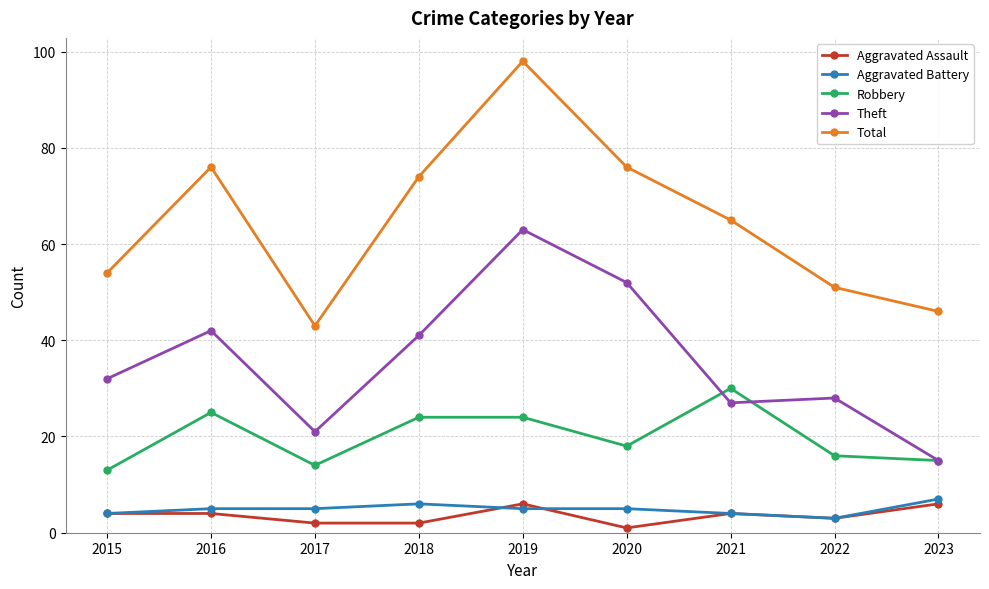

Where is the first local minimum for Theft?

2017